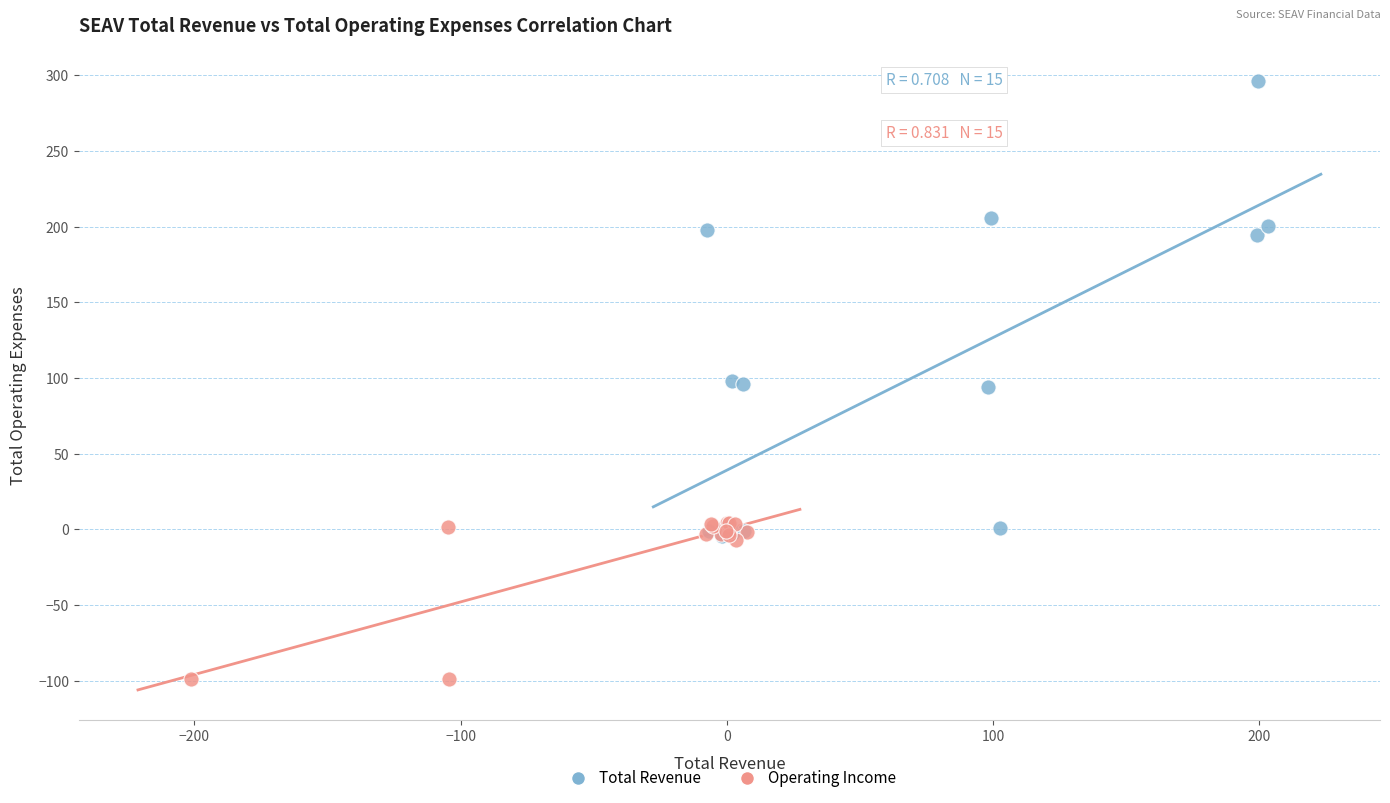

Which series reaches the maximum Y coordinate?

Total Revenue